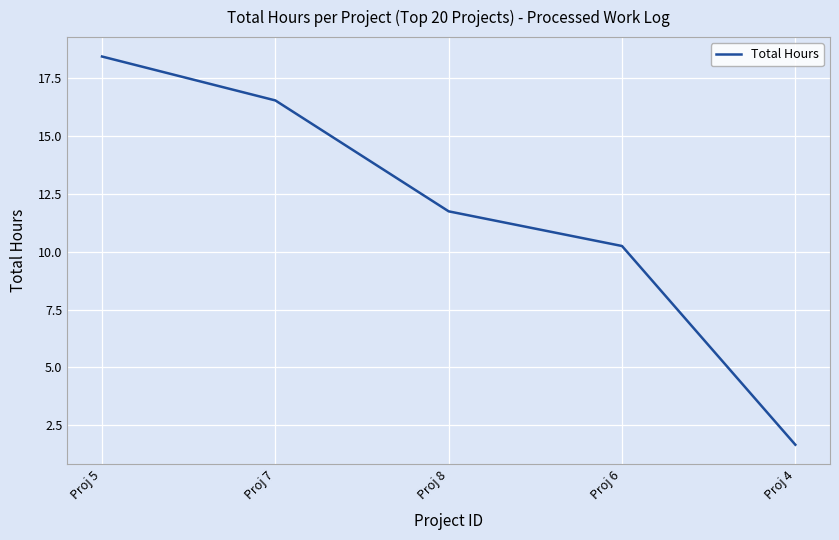

Between Proj 7 and Proj 6, which is larger?

Proj 7